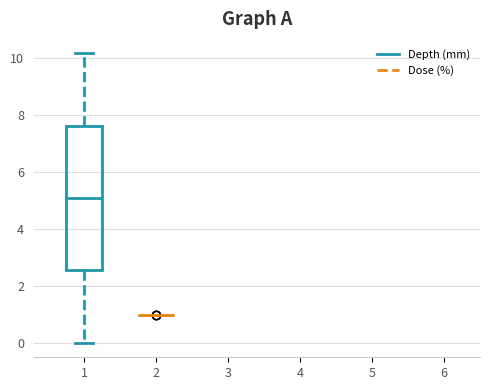

Reading left to right, transcribe this box plot: for each box, give where its median line is, the range the box spans, and where its two whiskers end, as read against the y-axis. The values are not printed on the chart, so give them approximately, as read against the axis.

1: median 5.0, box 2.6 to 7.6, whiskers 0.0 to 10.2
2: box collapsed to a line at 1.0, whiskers 1.0 to 1.0